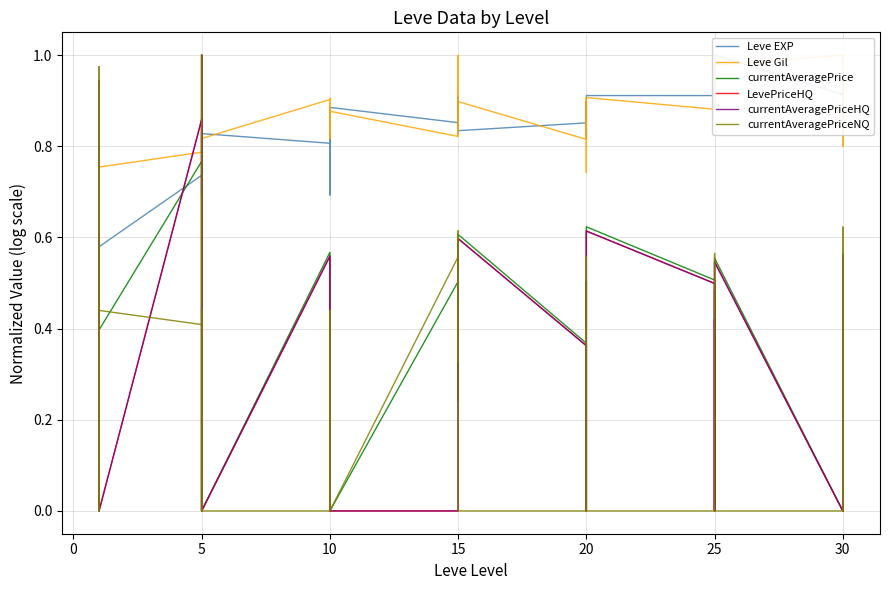

What is the average value of the LevePriceHQ series?

0.2